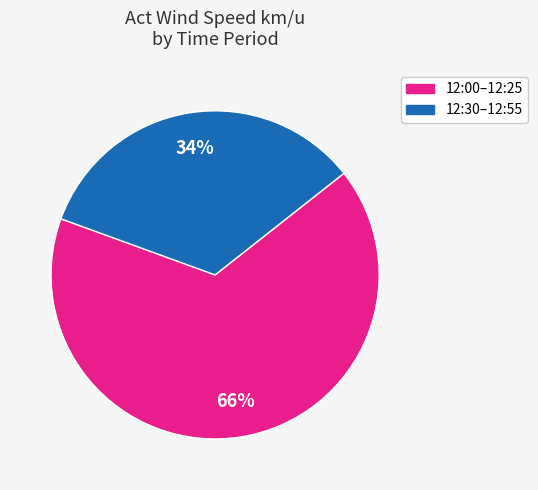

To the nearest percent, what is the average slice percentage?

50%